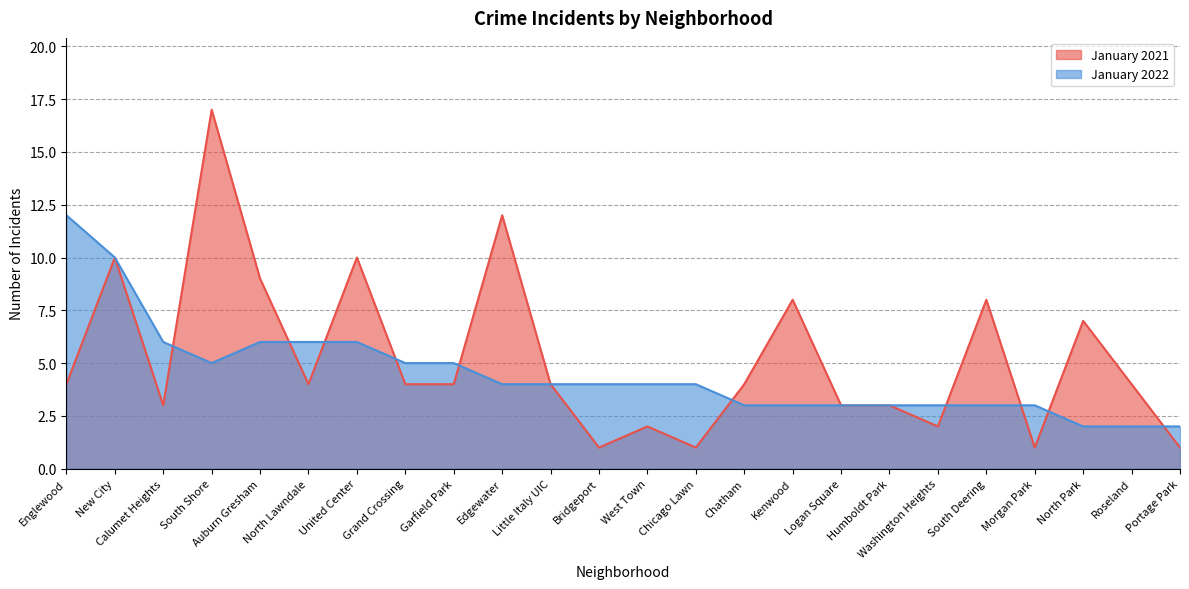

What is the lowest value of the January 2022 series?

2